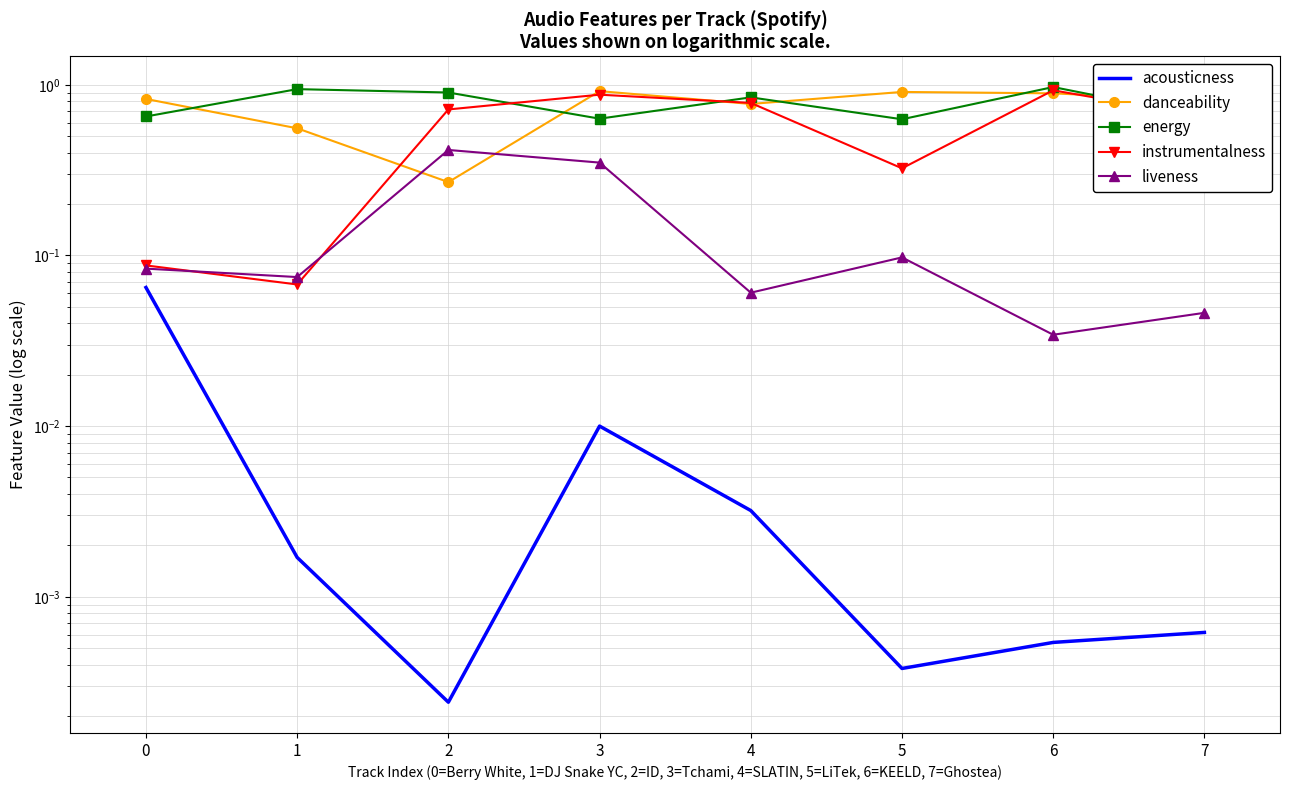

Does the chart have visible grid lines?

Yes